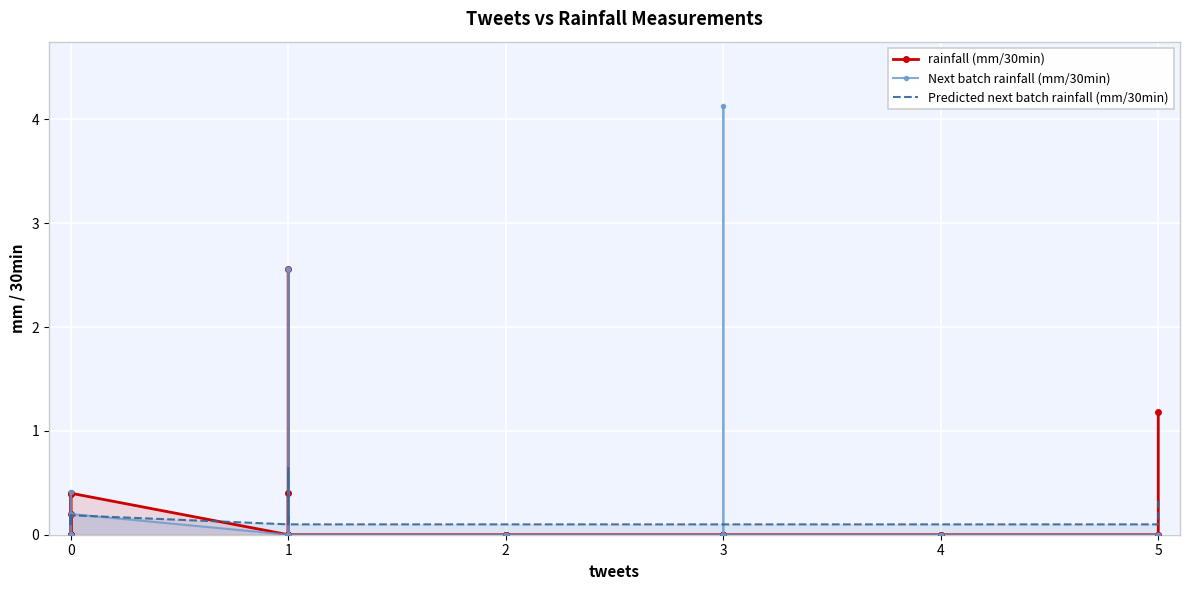

How many times do Predicted next batch rainfall (mm/30min) and rainfall (mm/30min) cross each other?

11